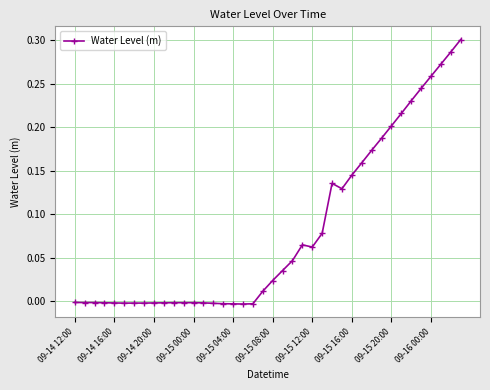

What is the sum of all values?

3.2